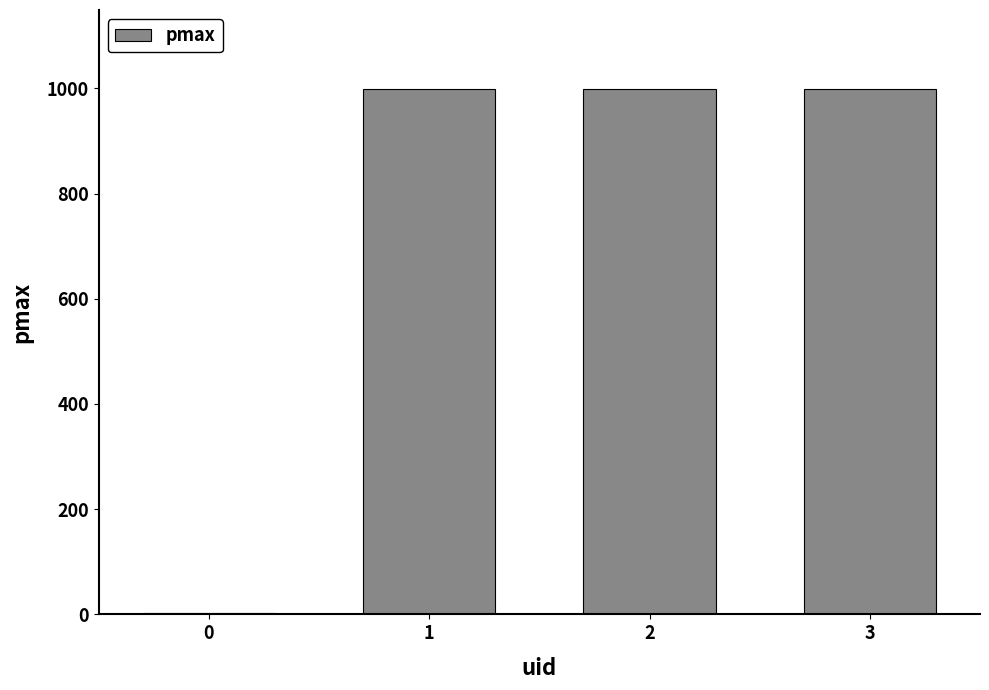

What is the sum of all values?

2999.1